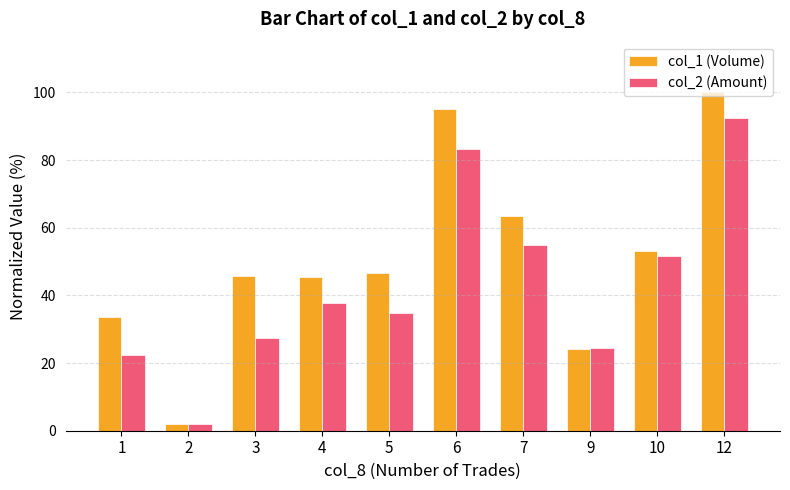

At which category does the chart reach its peak across all series?

12